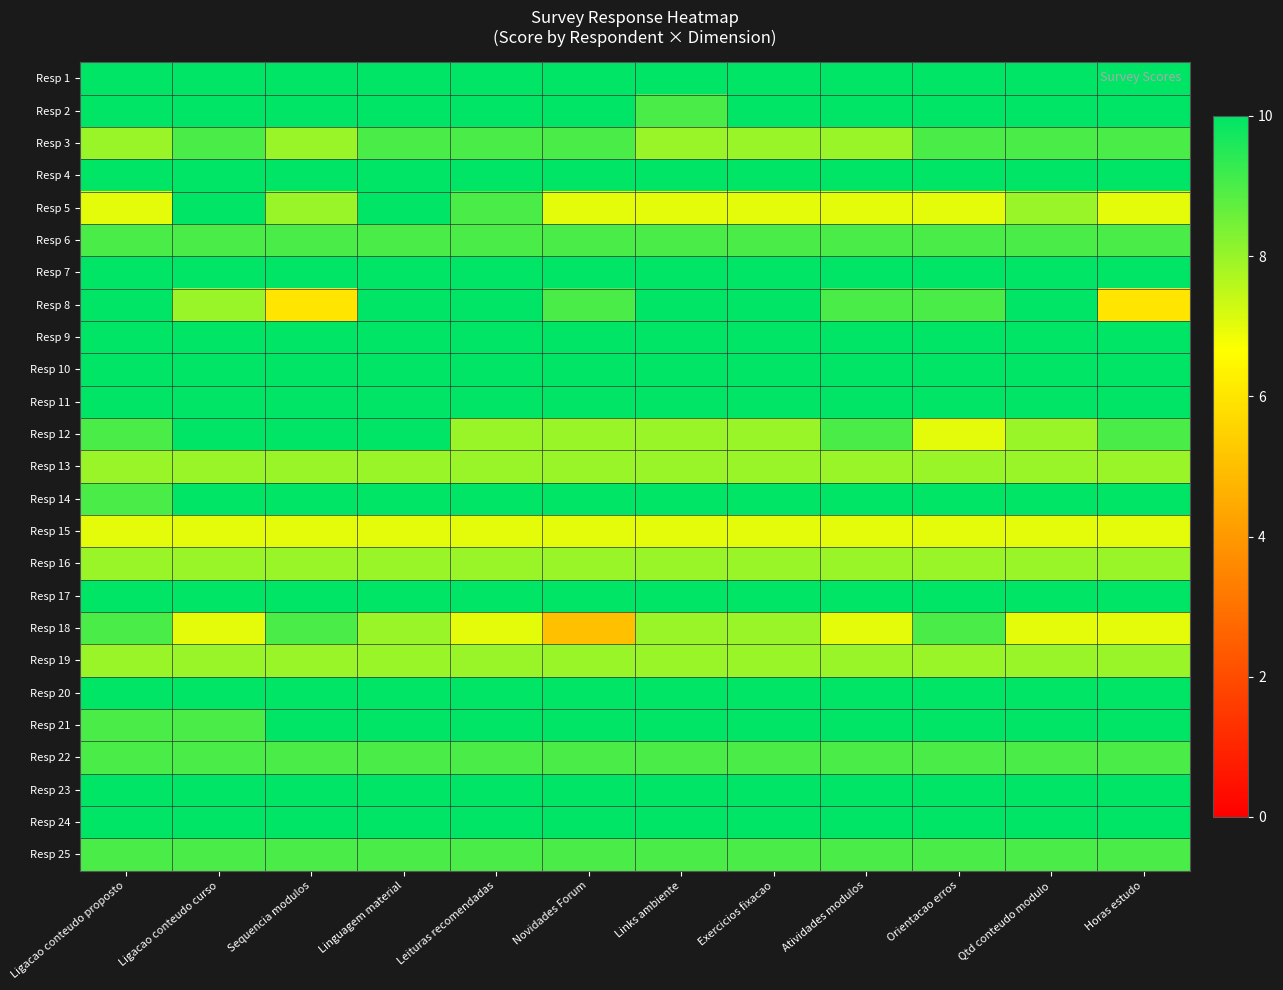

Rank the series at Linguagem material from highest to lowest value.

Resp 1, Resp 2, Resp 4, Resp 5, Resp 7, Resp 8, Resp 9, Resp 10, Resp 11, Resp 12, Resp 14, Resp 17, Resp 20, Resp 21, Resp 23, Resp 24, Resp 3, Resp 6, Resp 22, Resp 25, Resp 13, Resp 16, Resp 18, Resp 19, Resp 15